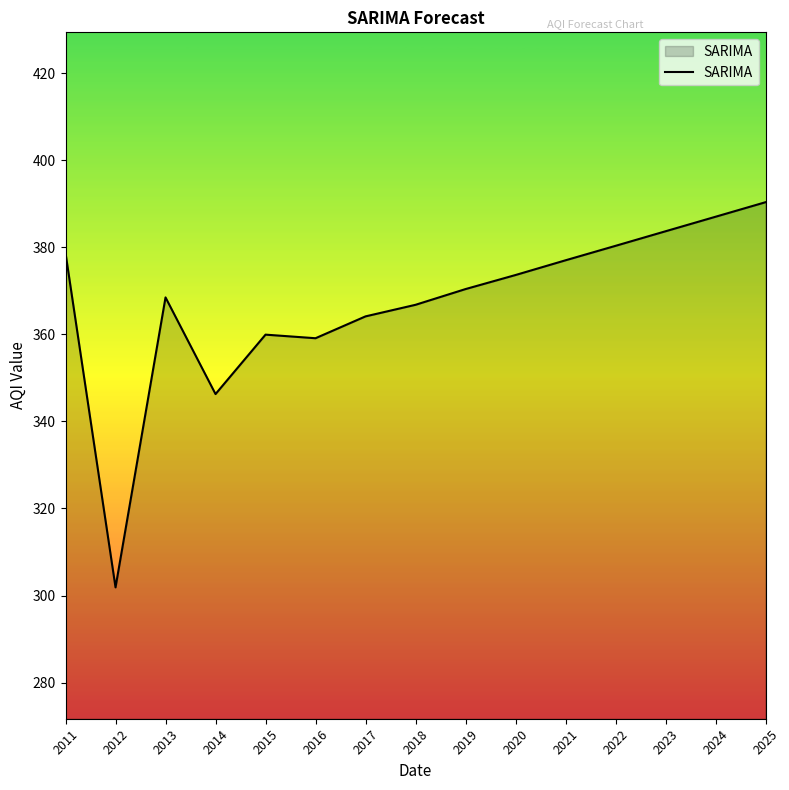

How many lines are shown in the chart?

1